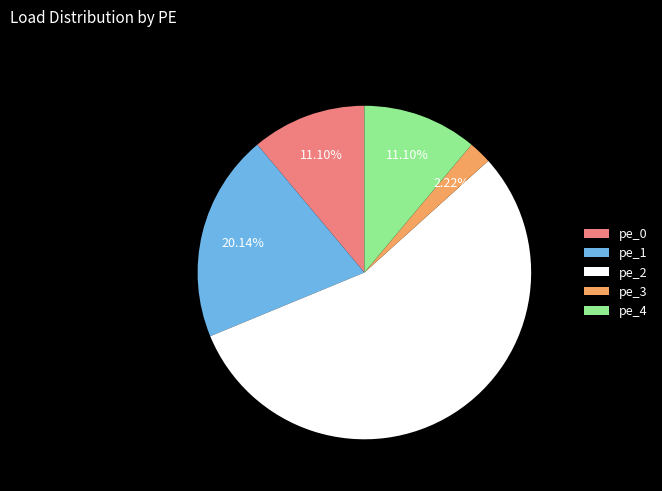

What is the majority slice?

pe_2